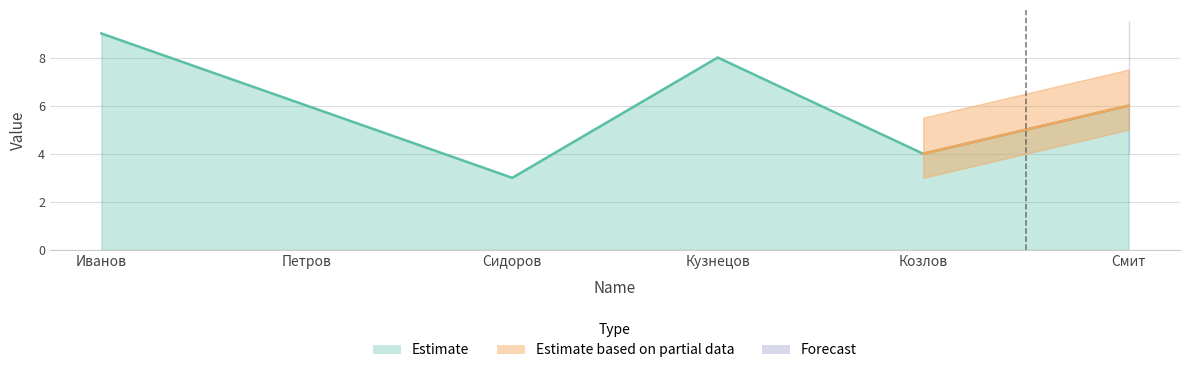

What is the greatest value displayed?

9